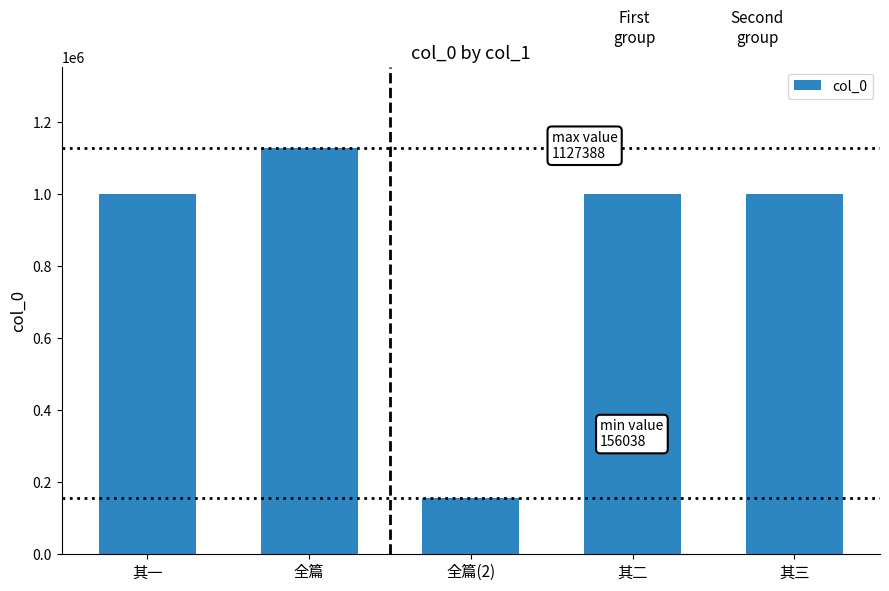

Between 其三 and 全篇(2), which is larger?

其三